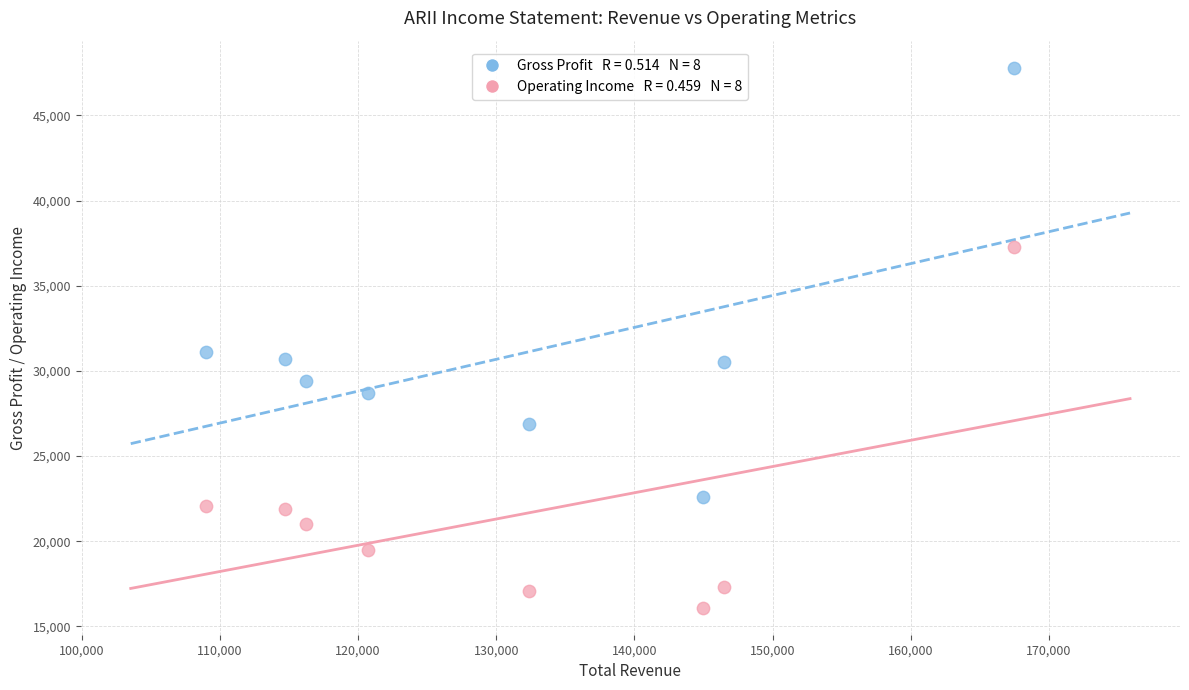

Across all data points, what is the range of X values (max minus min)?

58500